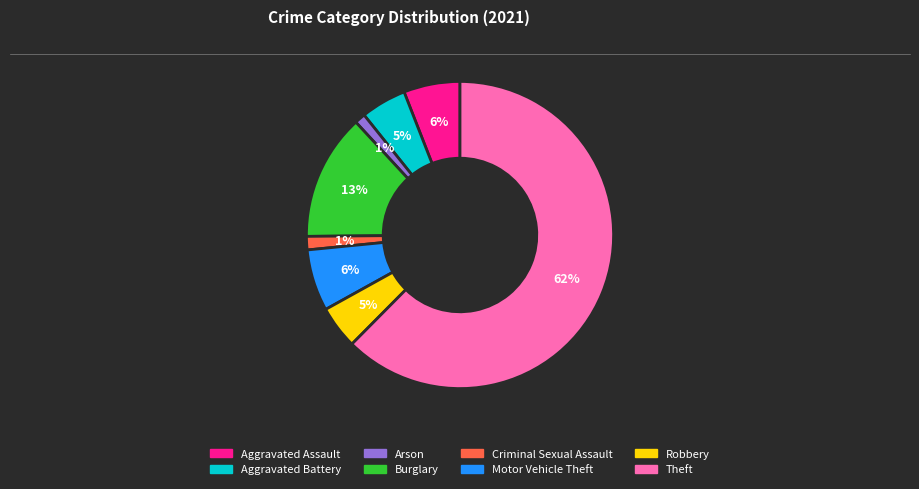

Combined, do Theft and Arson account for over 50%?

Yes